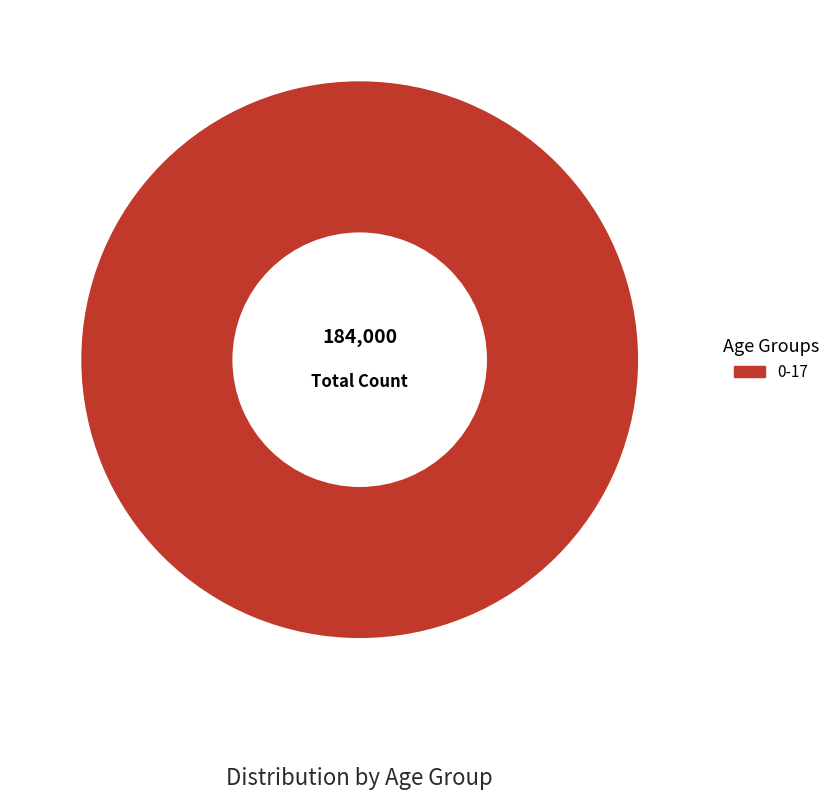

Is there any slice that represents more than half of the pie?

Yes